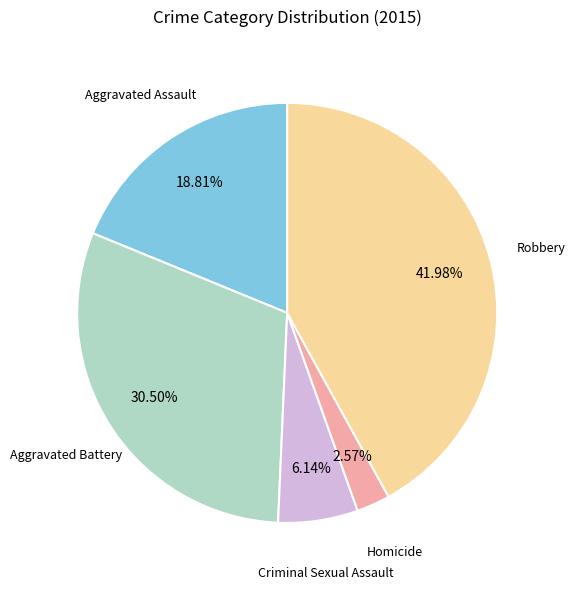

Does any single category account for the majority?

No